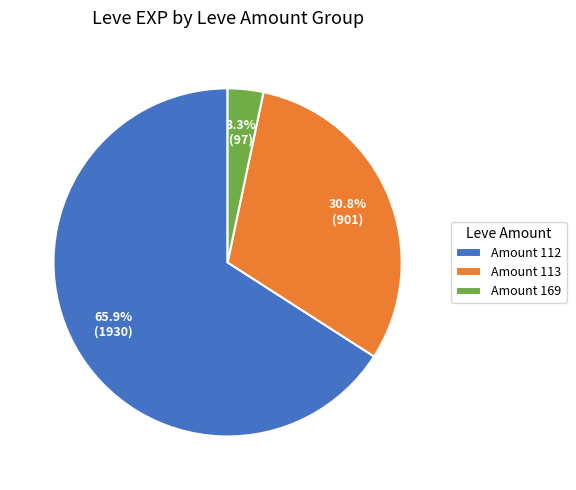

What is the smallest slice in the pie chart?

Amount 169